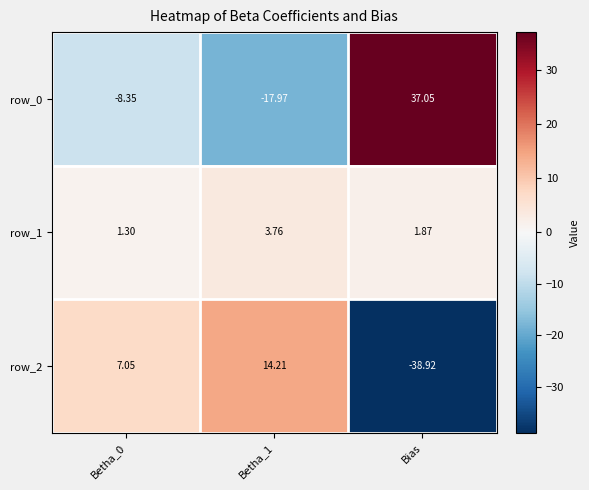

The value of row_1 at Betha_0 is 0.8. True or false?

False